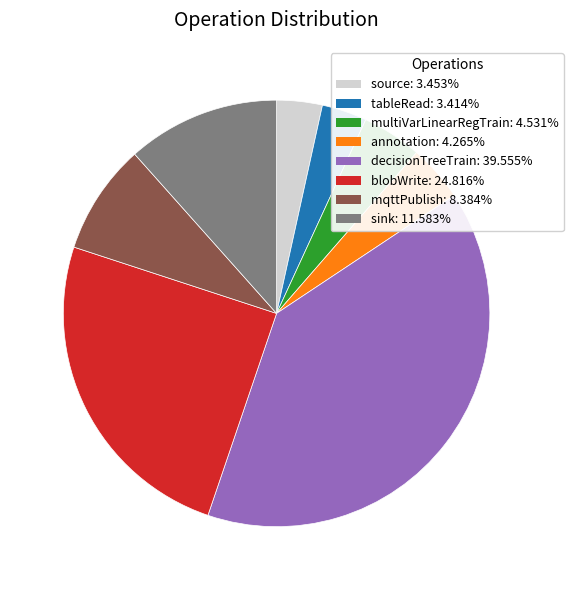

How many slices are in this pie chart?

8